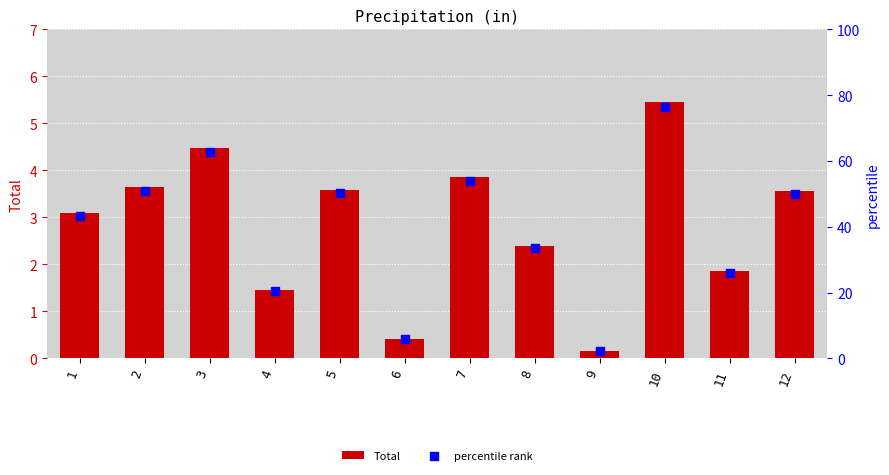

At which category is the sum across all series the highest?

10